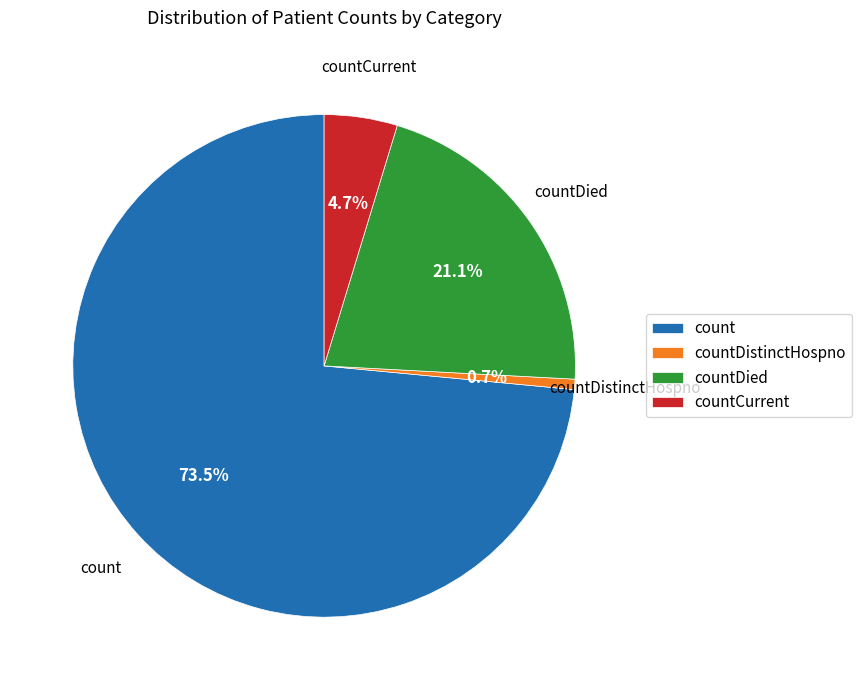

Is there any slice that represents more than half of the pie?

Yes